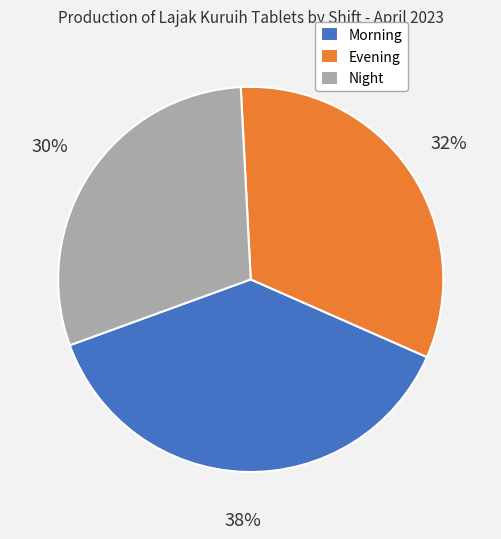

How many slices are in this pie chart?

3